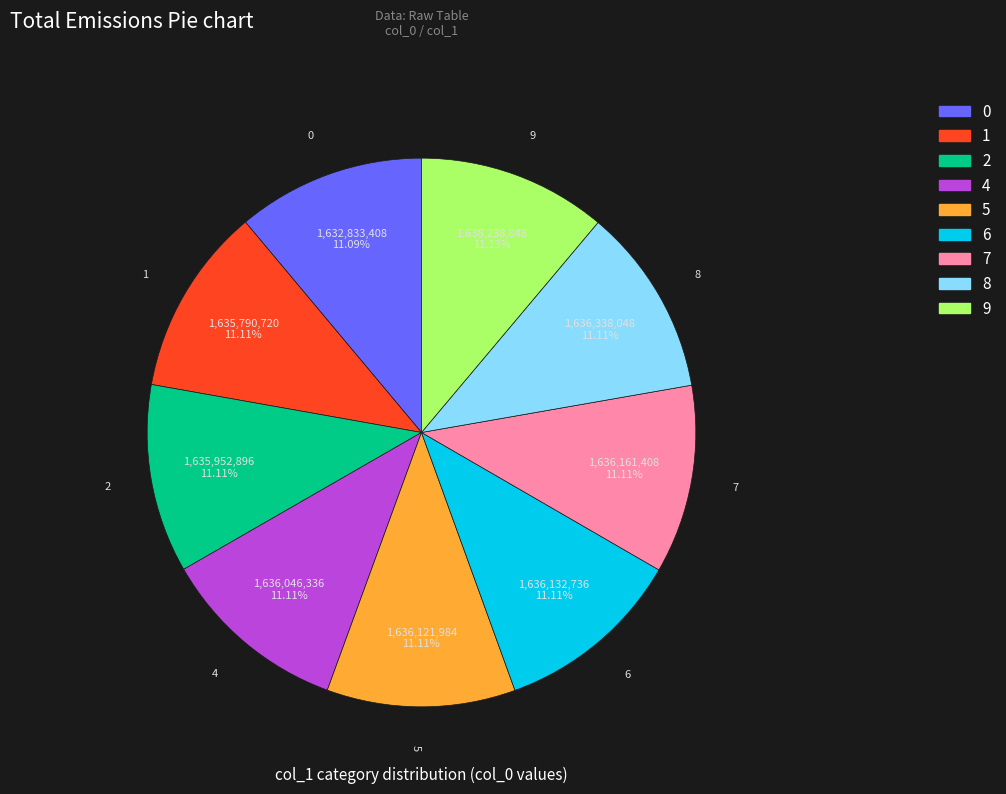

To the nearest percent, what portion does 8 represent?

11%